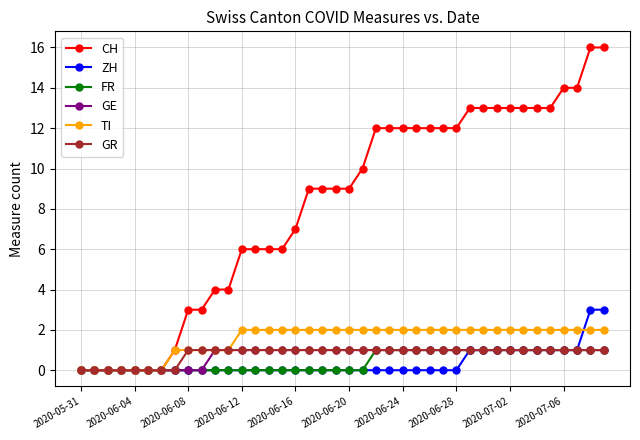

What are all the series names shown in the legend?

CH, ZH, FR, GE, TI, GR